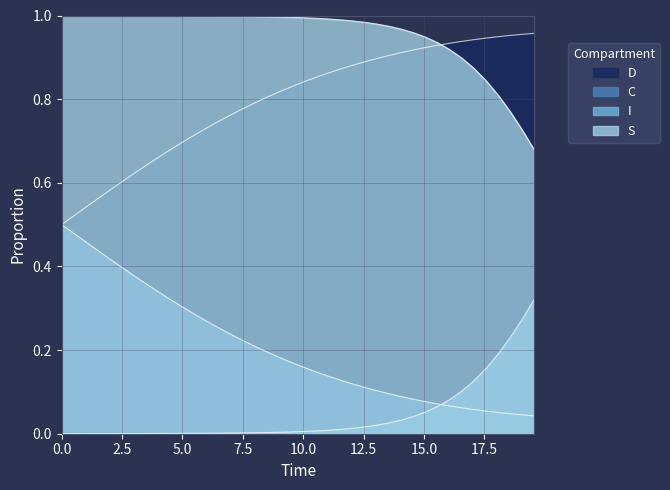

Does the chart have visible grid lines?

Yes